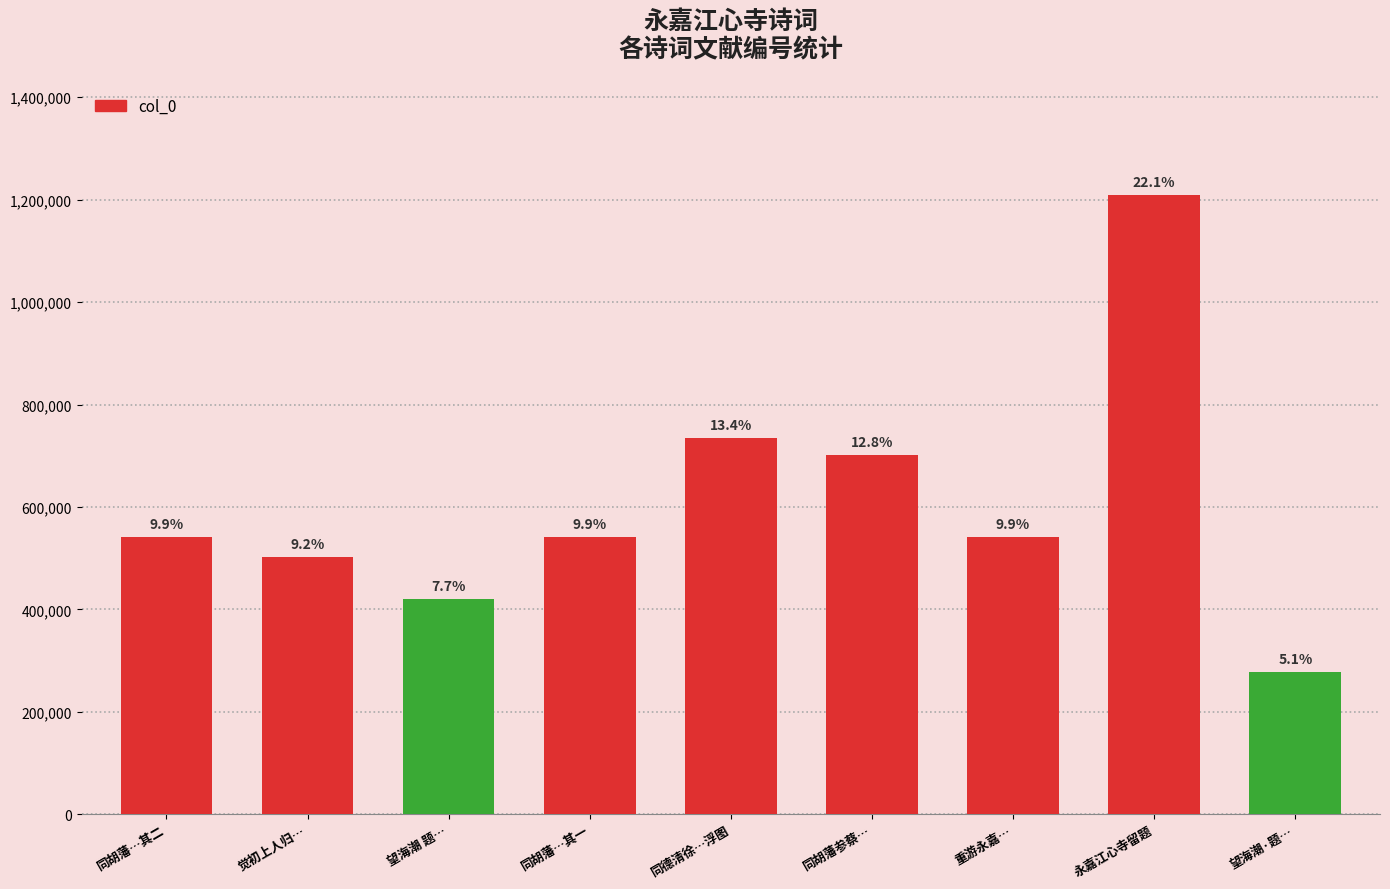

True or false: the data shows 695325 at 永嘉江心寺留题.

False